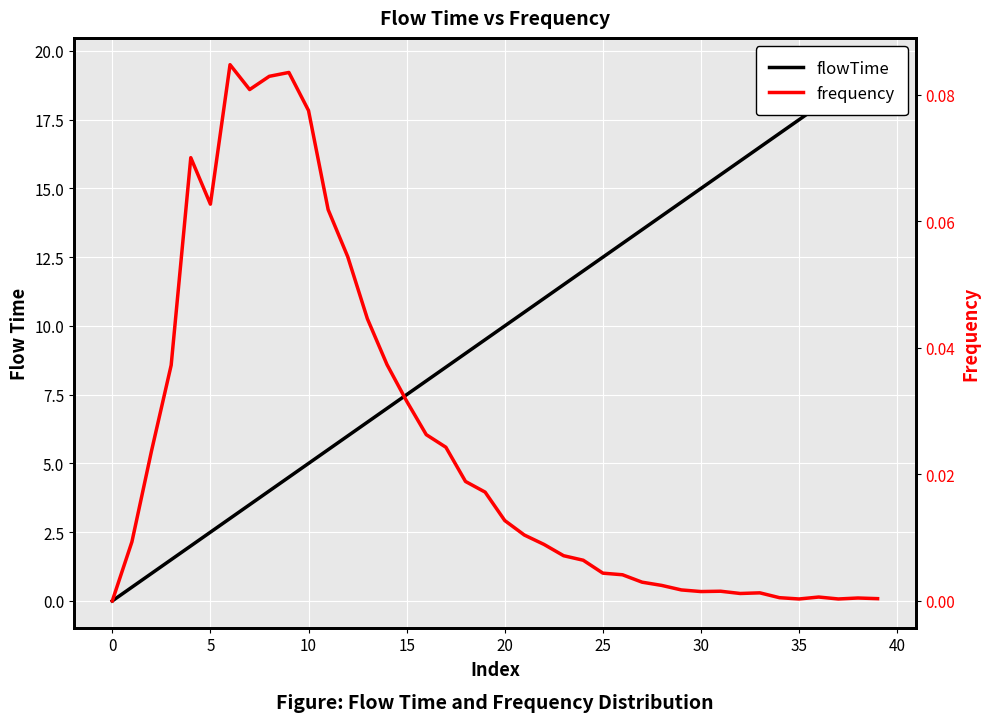

What is the difference between the highest and lowest values at 12?

5.9